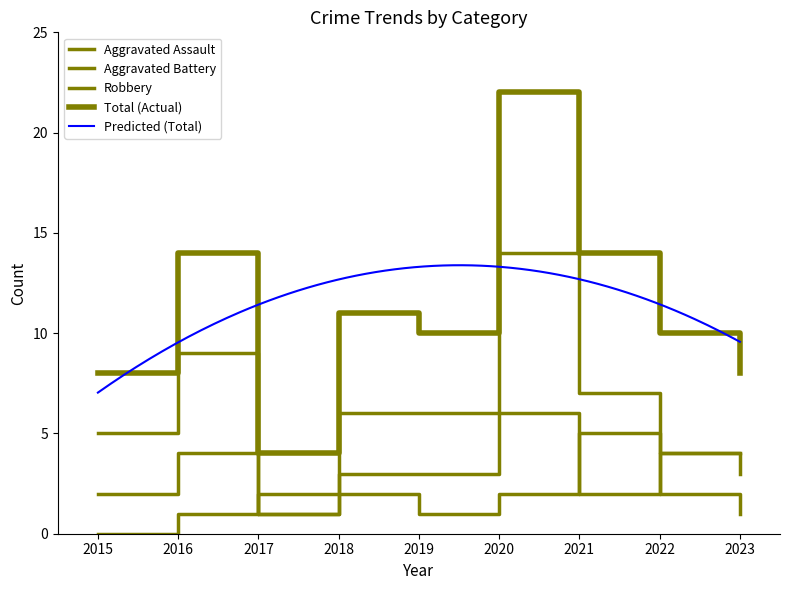

Which series has the largest range (max minus min)?

Total